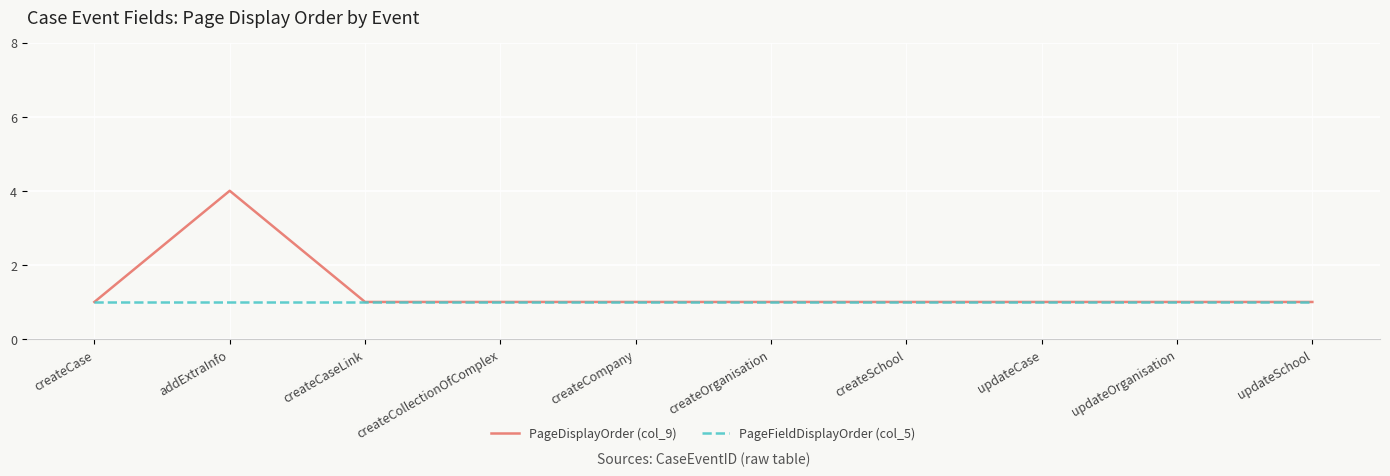

List the series in order of their overall mean, lowest first.

PageFieldDisplayOrder (col_5), PageDisplayOrder (col_9)